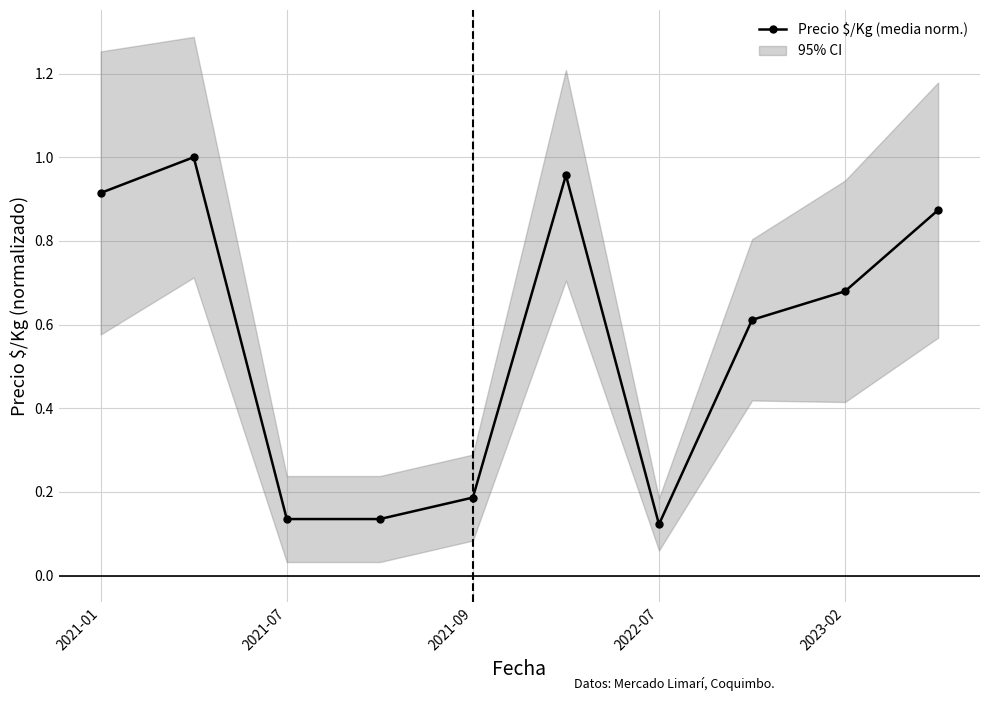

Where is the first local minimum?

2022-07